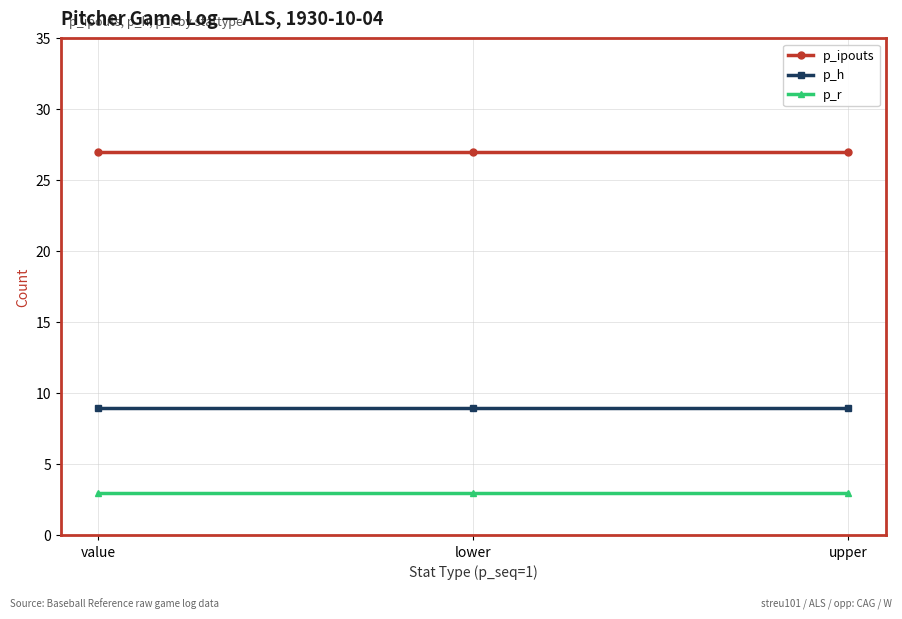

True or false: p_h has a value of 9 at upper.

True